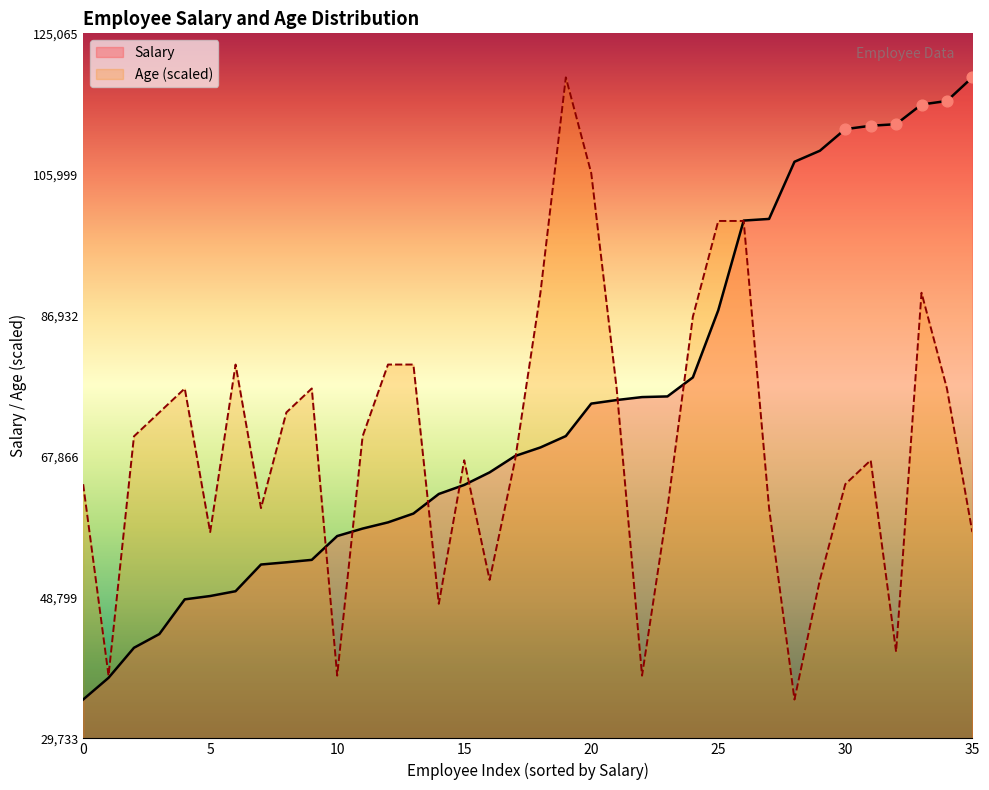

Which series has the largest total across all categories?

Salary